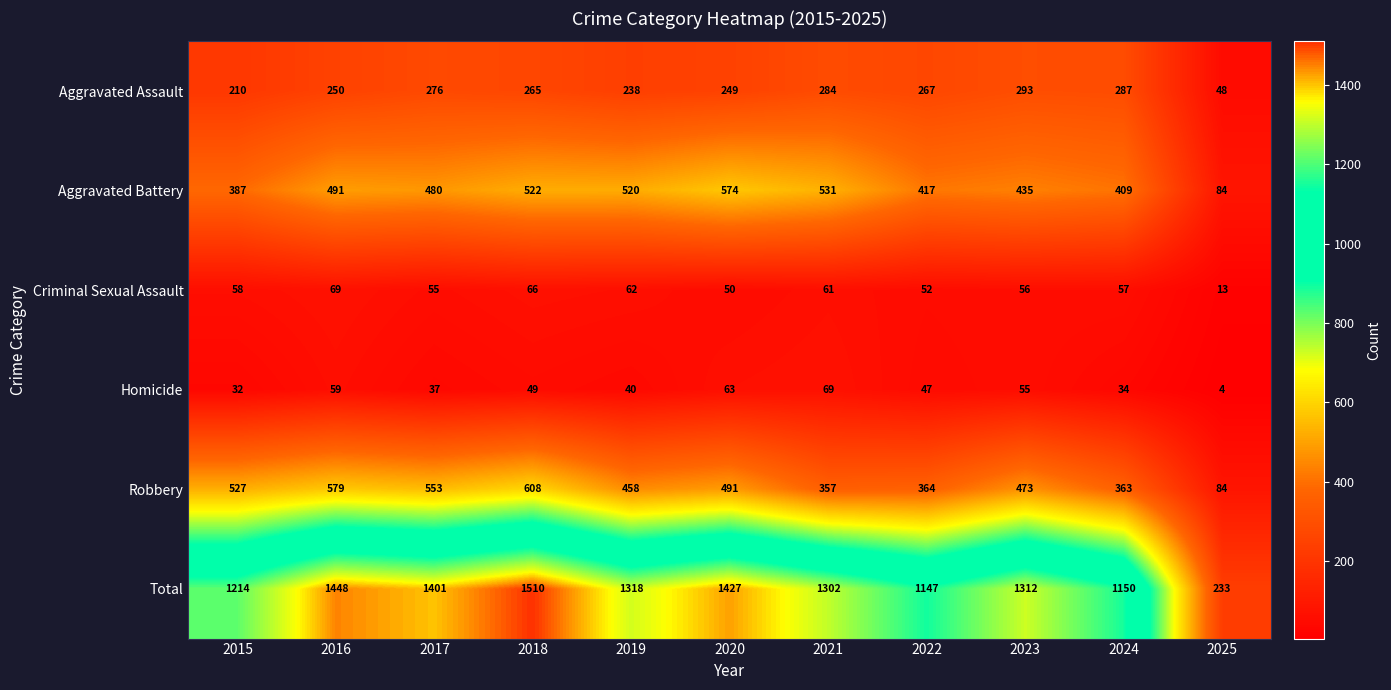

What is the difference between the Homicide values at 2020 and 2019?

23